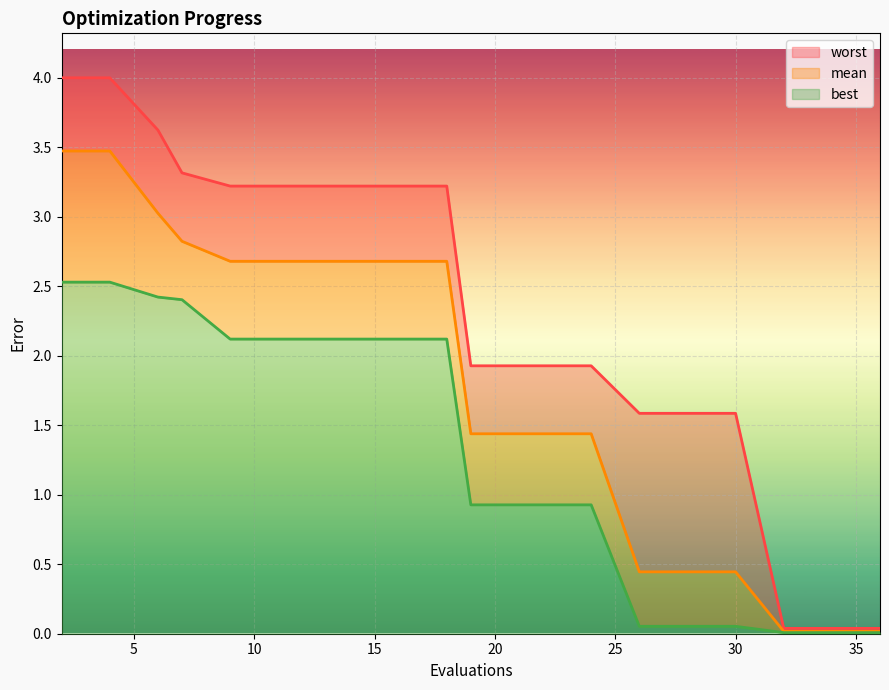

Is it true that best equals 1.2 at 15?

False